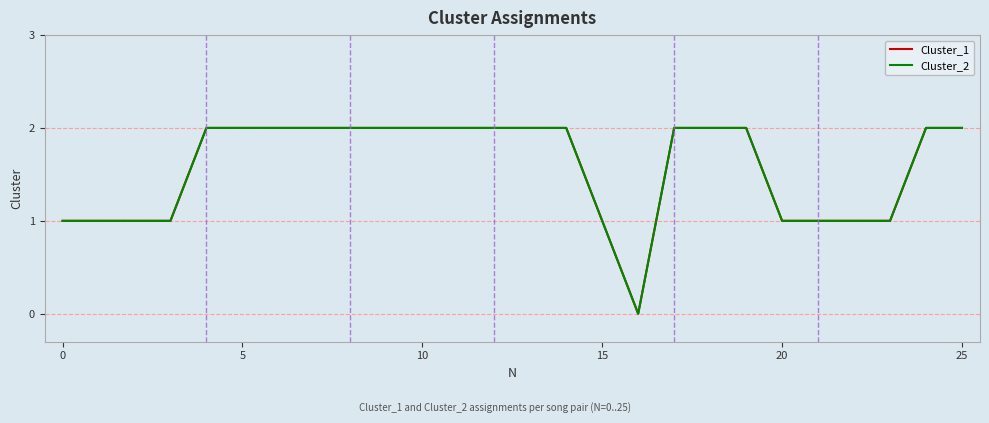

At which category does Cluster_1 reach its first local valley?

16